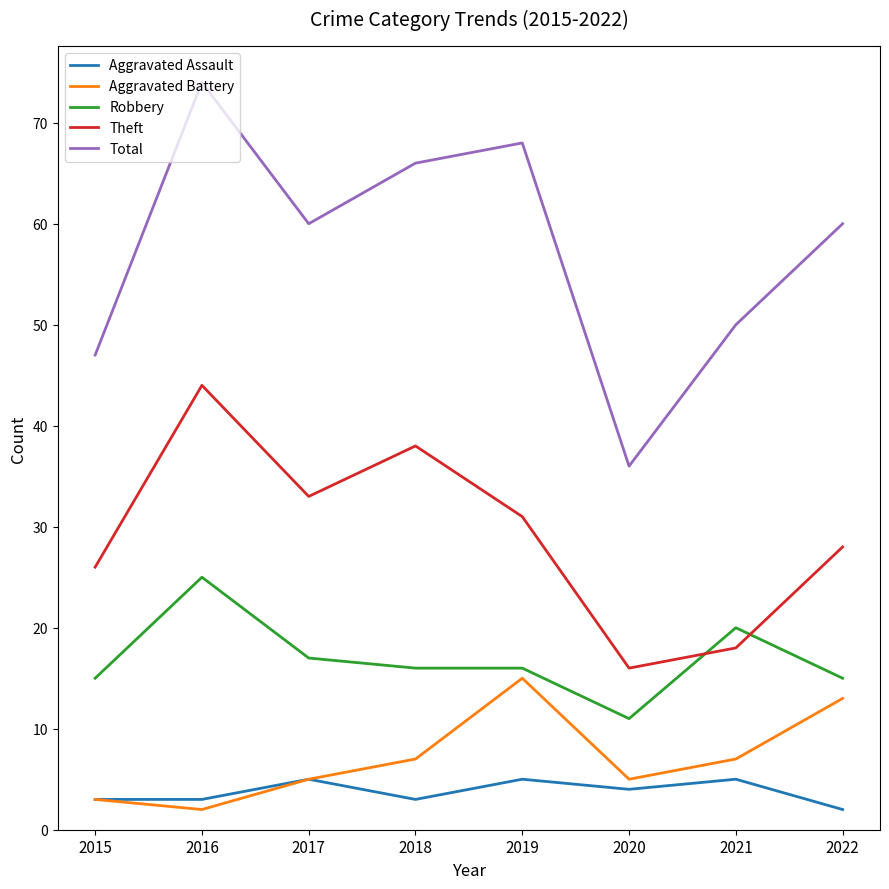

Is it true that Theft equals 38 at 2018?

True